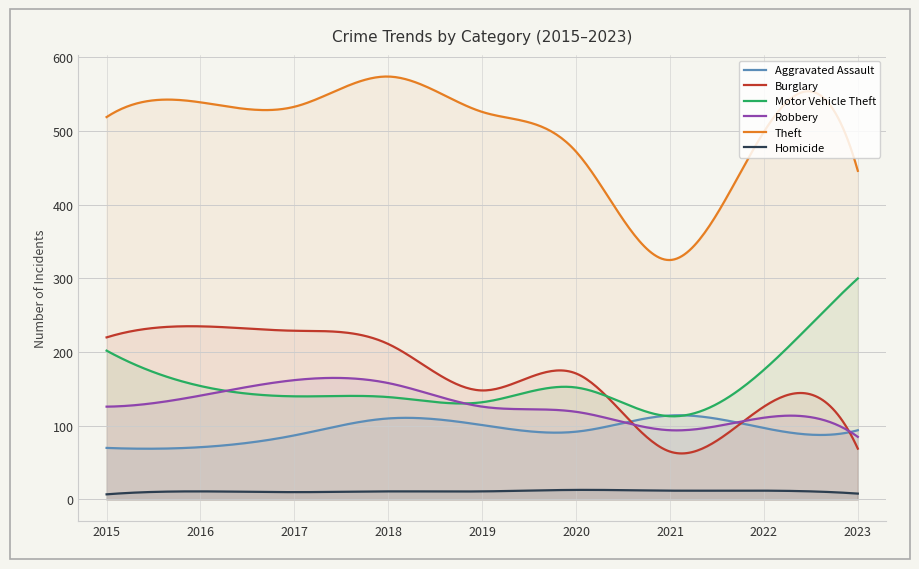

Is the value of Burglary at 2023 greater than the value of Robbery at 2018?

No